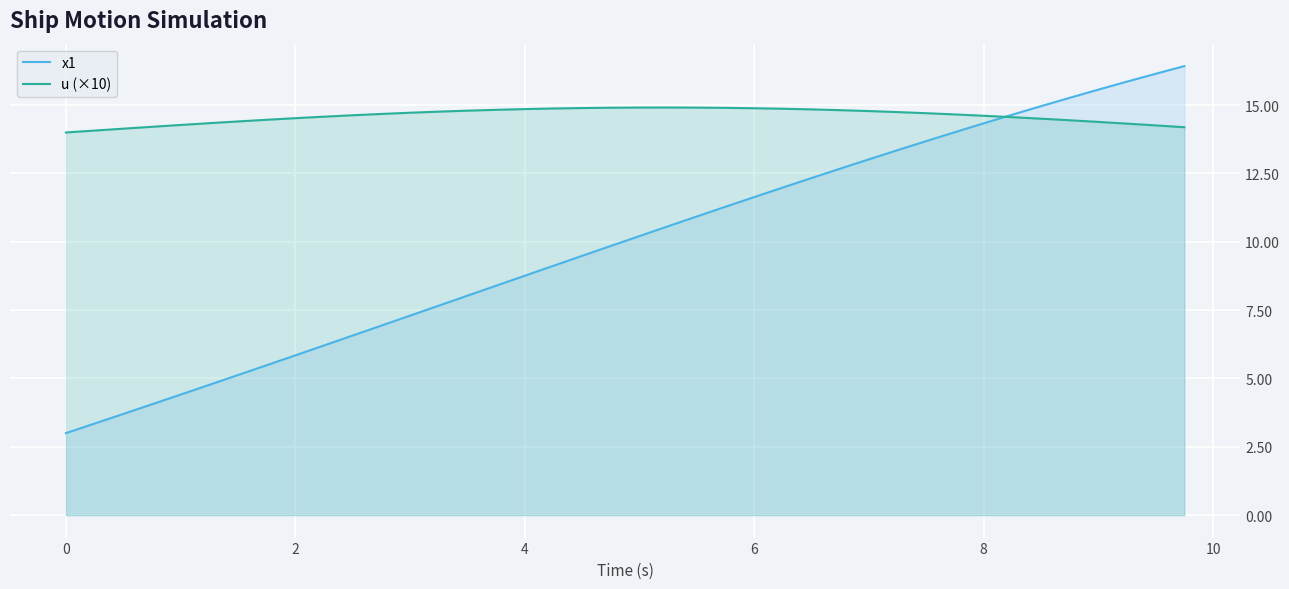

Which series has the widest spread of values?

x1